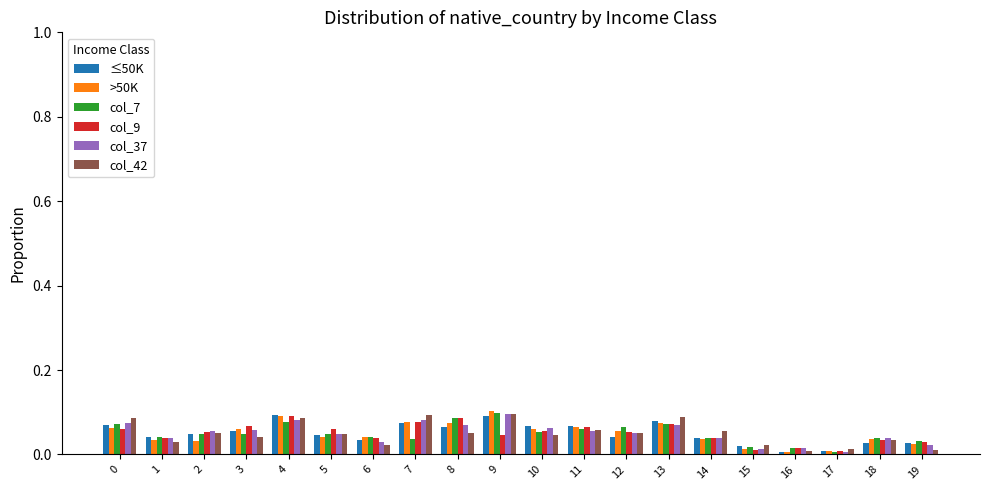

What is the total value across all series at 2?

0.3